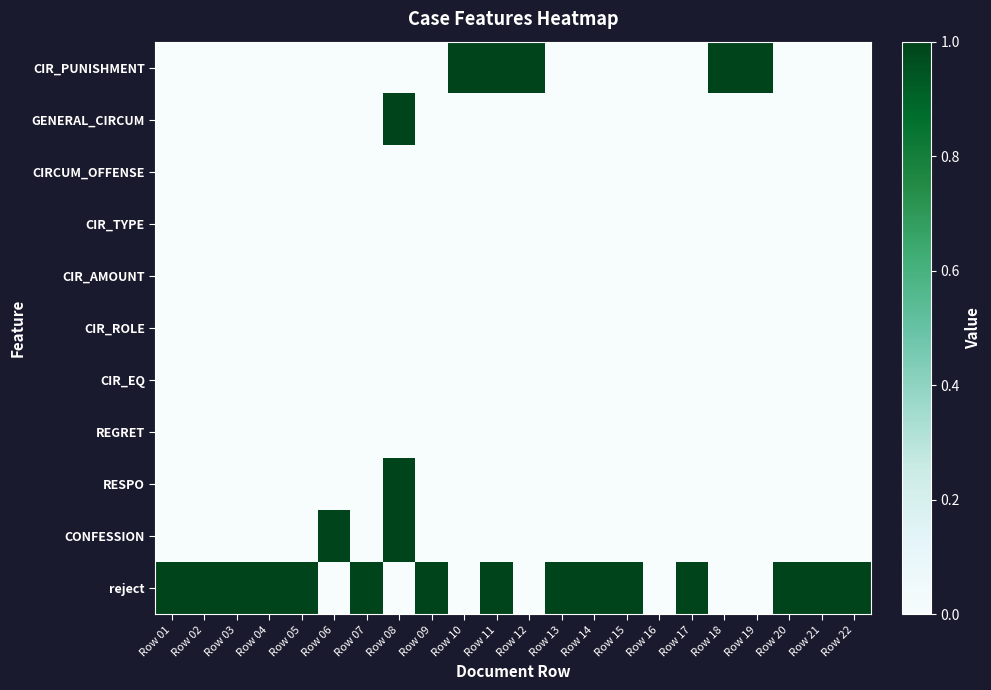

Rank the series at Row 18 from highest to lowest value.

CIR_PUNISHMENT, GENERAL_CIRCUM, CIRCUM_OFFENSE, CIR_TYPE, CIR_AMOUNT, CIR_ROLE, CIR_EQ, REGRET, RESPO, CONFESSION, reject